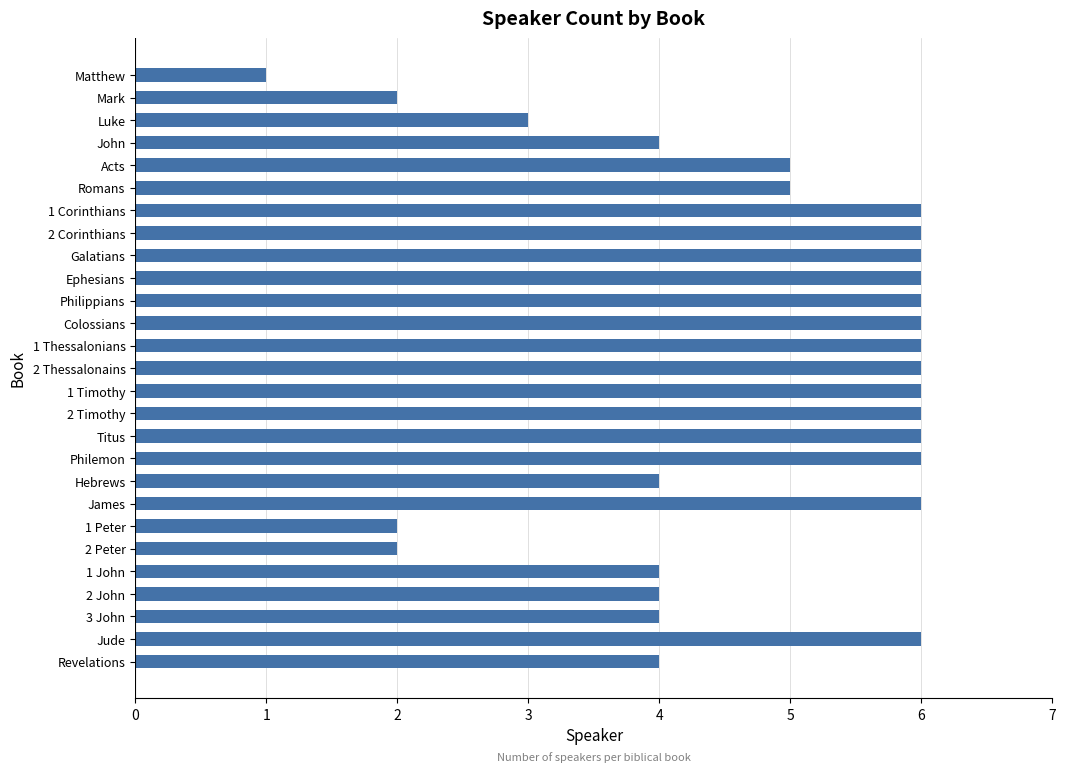

What is the label of the 12th bar from the bottom?

2 Timothy